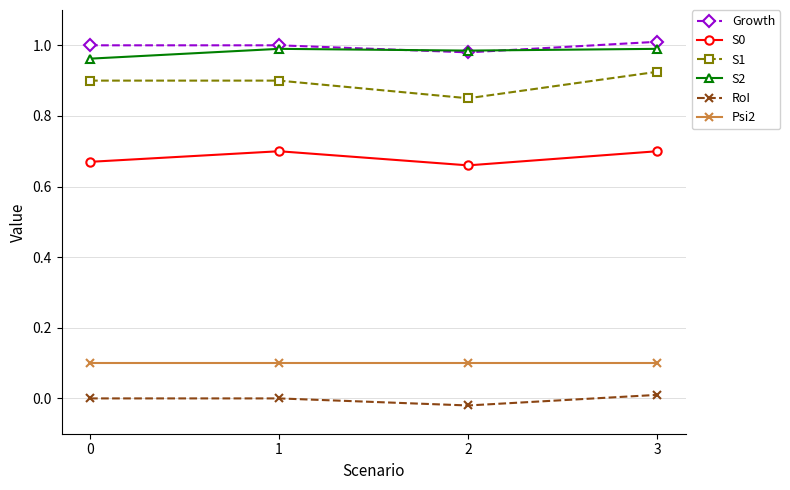

At which category does RoI reach its first local valley?

2